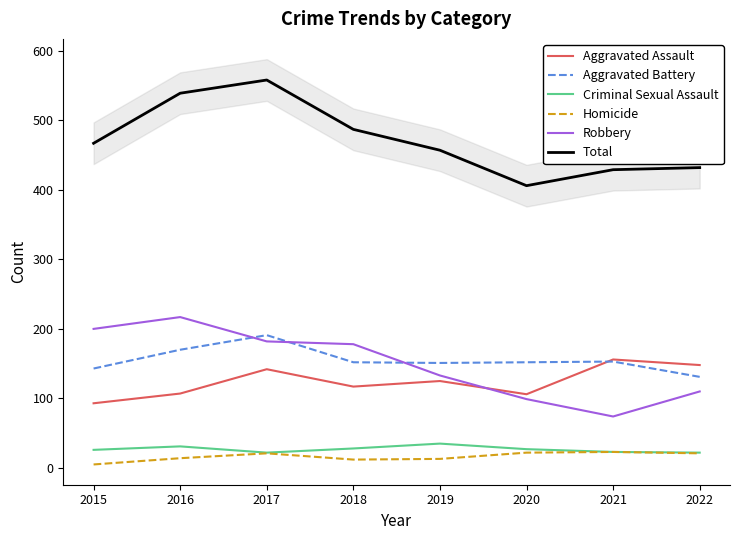

The Criminal Sexual Assault series shows 23 at 2021. True or false?

True